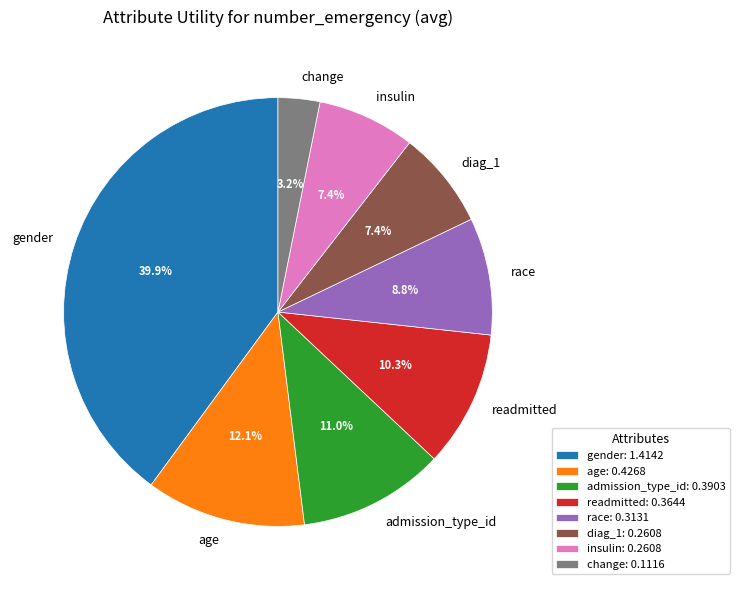

How much of the chart is everything except admission_type_id?

89.0%